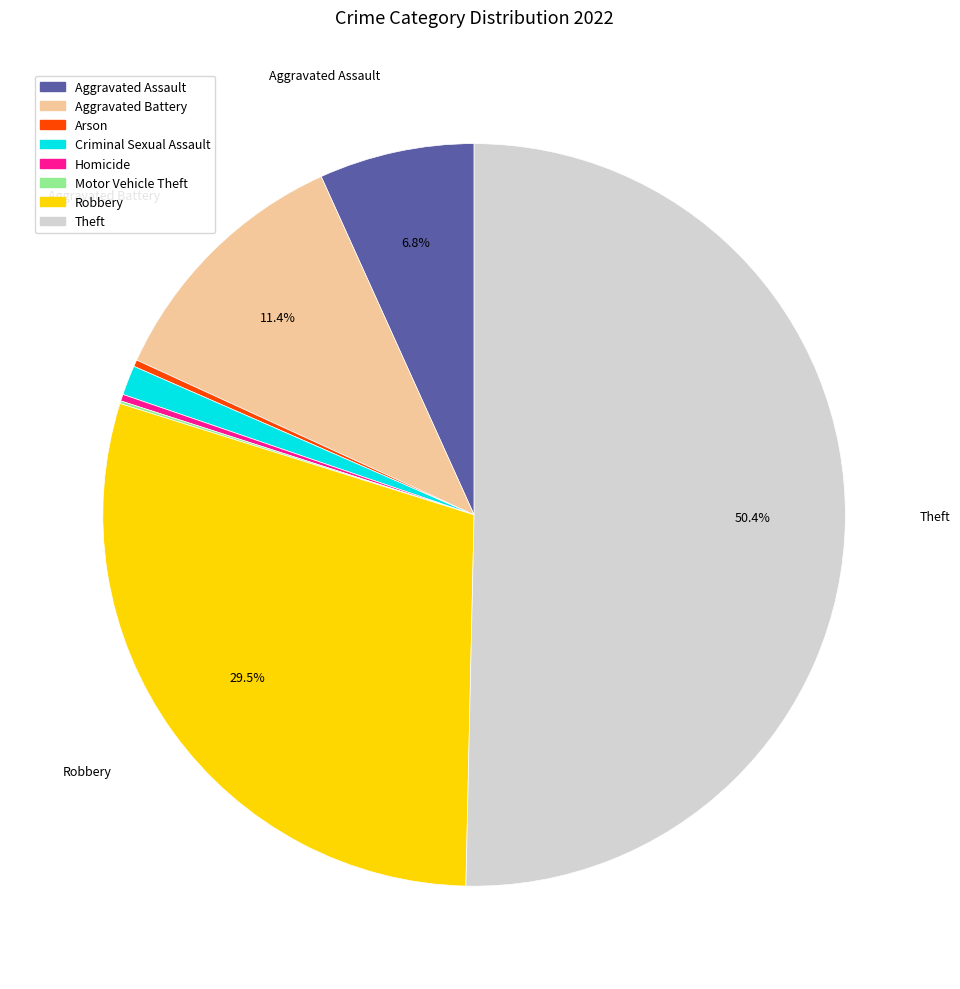

Which category has the biggest portion of the pie?

Theft